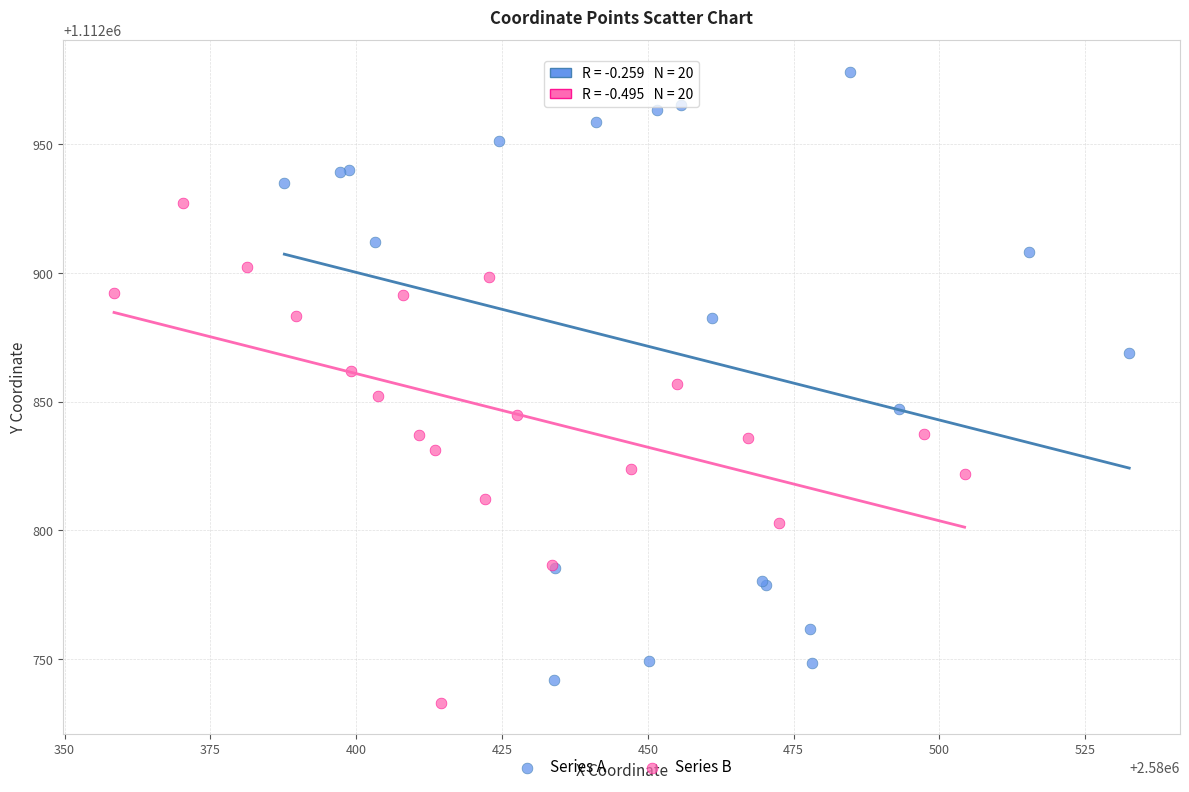

Which series reaches the minimum Y coordinate?

Series B